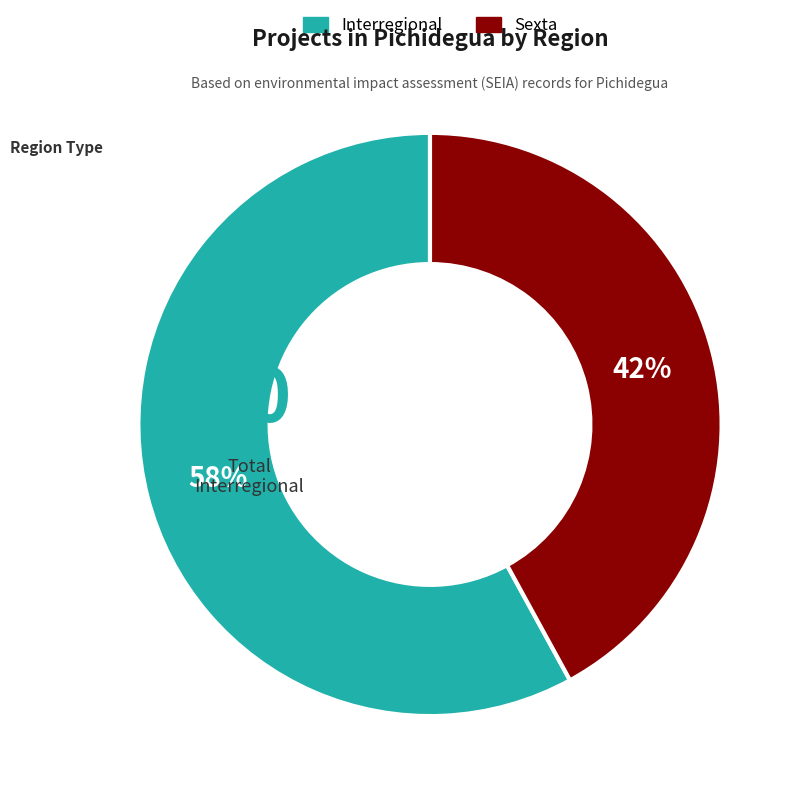

Is there a majority slice in this chart?

Yes